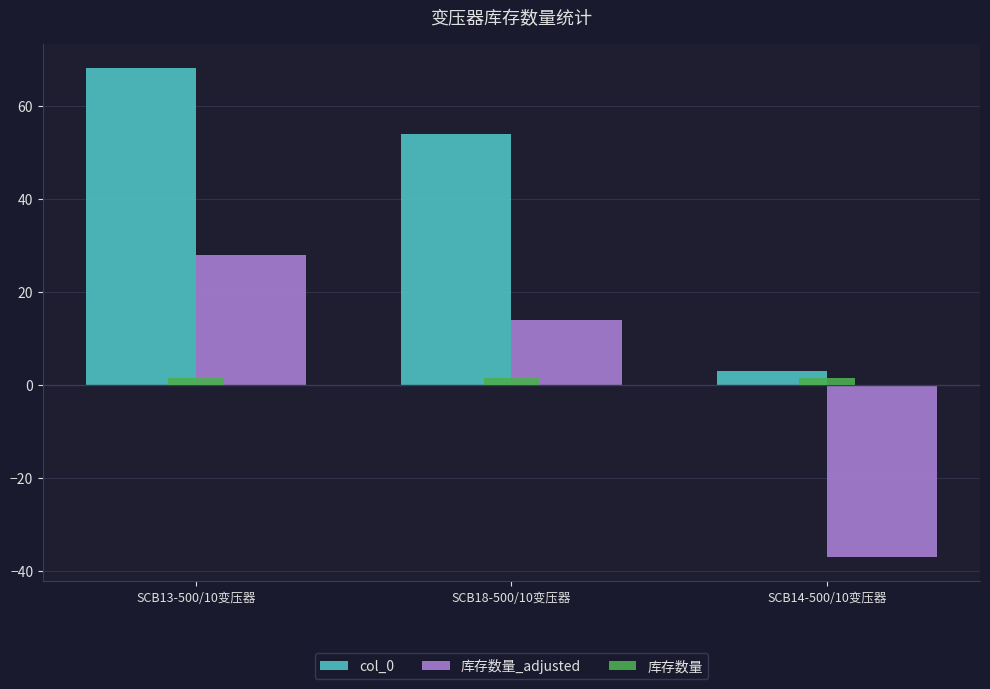

What are all the series names shown in the legend?

col_0, 库存数量_adjusted, 库存数量